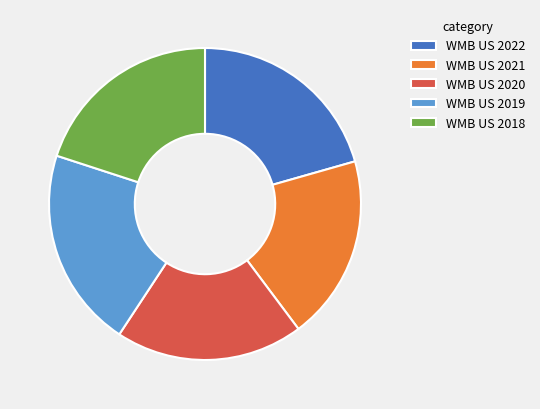

Combined, do WMB US 2018 and WMB US 2021 account for over 50%?

No